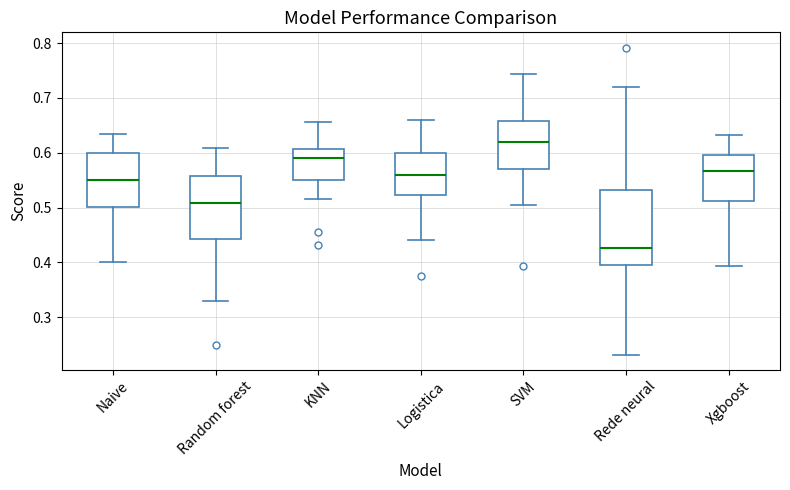

Where is the lower edge of the box for Rede neural on the y-axis? The values are not printed on the chart, so give them approximately, as read against the axis.

0.40